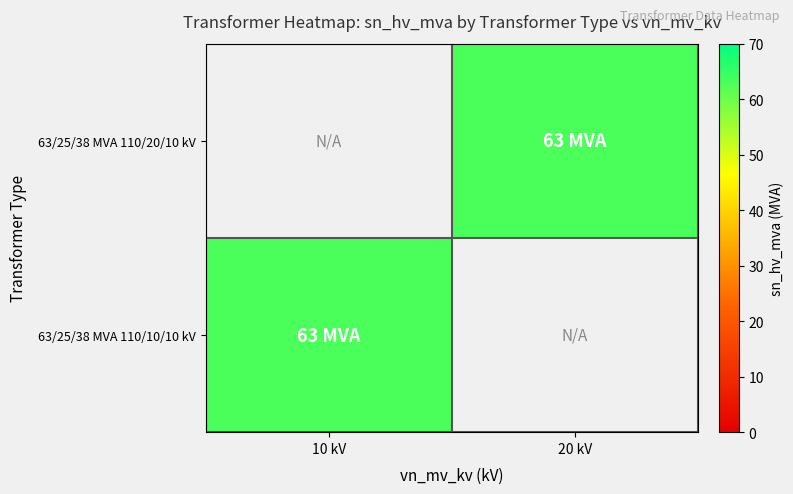

Rank the series by their maximum value, from lowest to highest.

63/25/38 MVA 110/20/10 kV, 63/25/38 MVA 110/10/10 kV